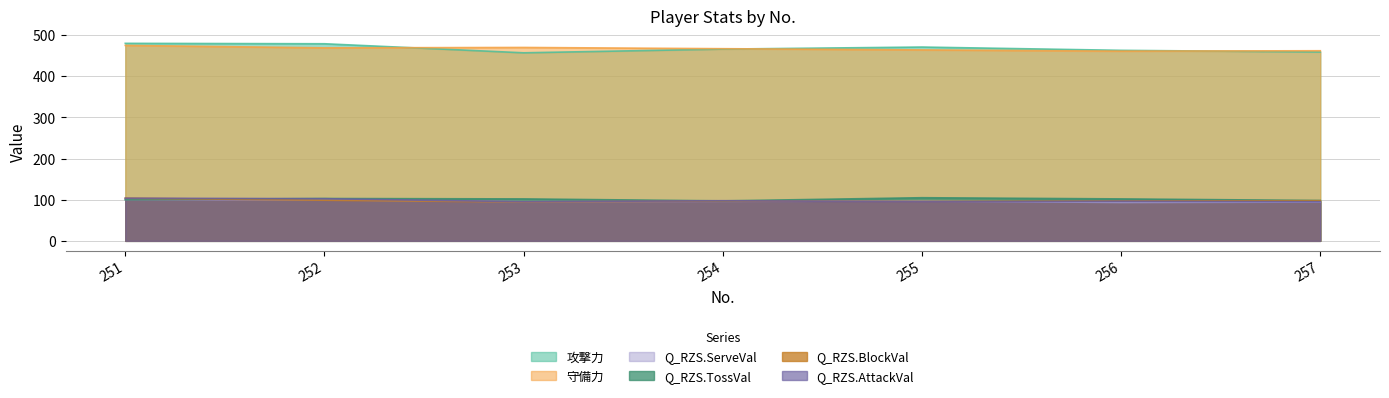

Is the value of 攻撃力 at 251 greater than the value of Q_RZS.BlockVal at 257?

Yes